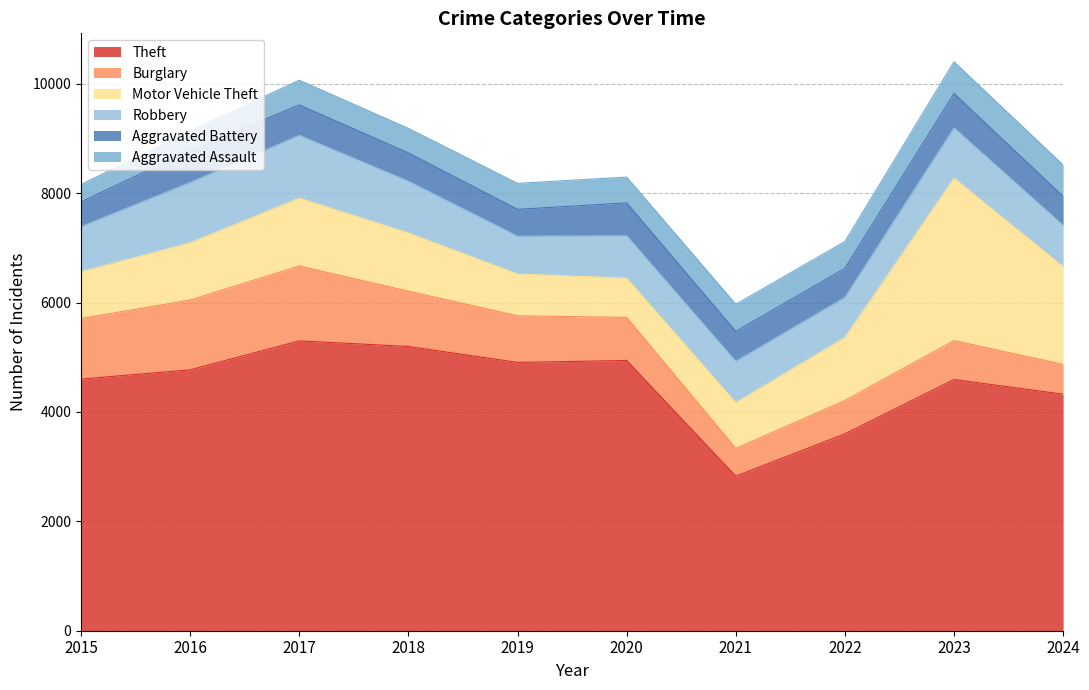

At which category does Aggravated Battery reach its first local valley?

2019